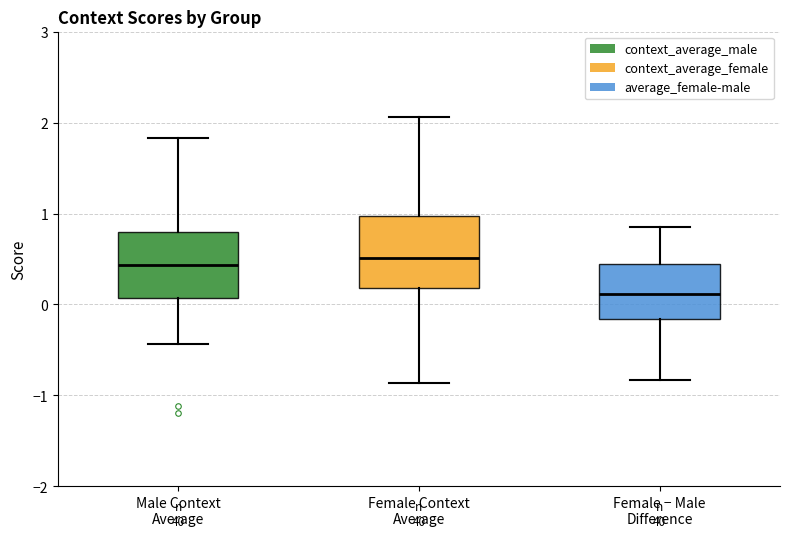

Where is the lower edge of the box for Female − Male Difference on the y-axis? The values are not printed on the chart, so give them approximately, as read against the axis.

-0.2